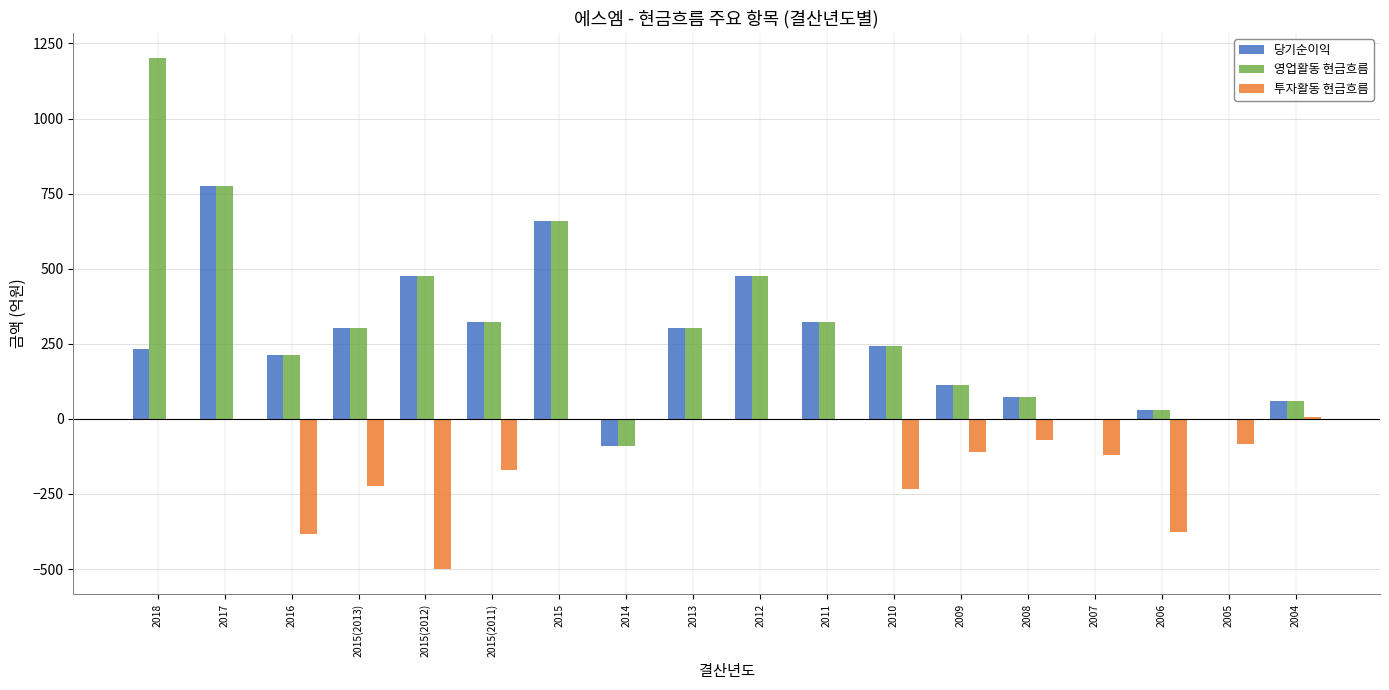

Are the bars grouped side by side (vs. stacked)?

Yes